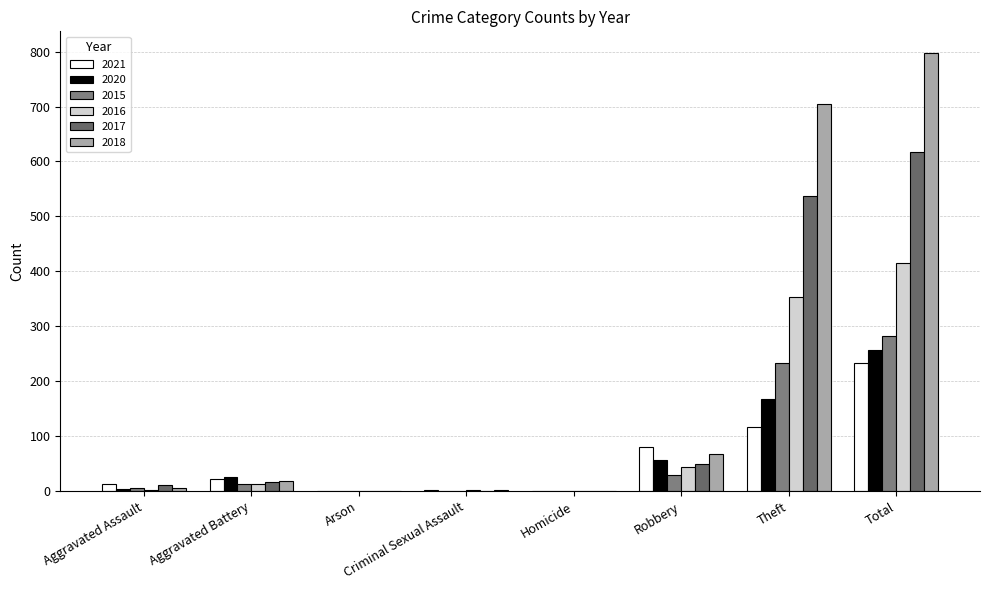

What is the highest value of the 2020 series?

257